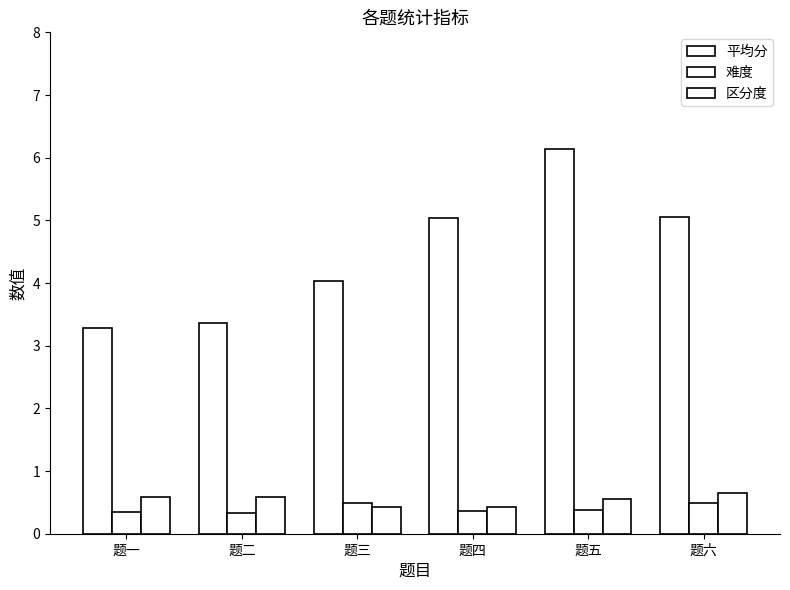

Reading right to left, list all the values displayed in this chart.

平均分: 题六=5.1	题五=6.1	题四=5.0	题三=4.0	题二=3.4	题一=3.3
难度: 题六=0.5	题五=0.4	题四=0.4	题三=0.5	题二=0.3	题一=0.3
区分度: 题六=0.6	题五=0.5	题四=0.4	题三=0.4	题二=0.6	题一=0.6